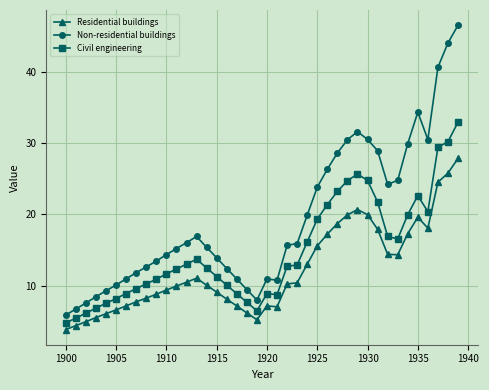

What is the highest value of the Residential buildings series?

27.9